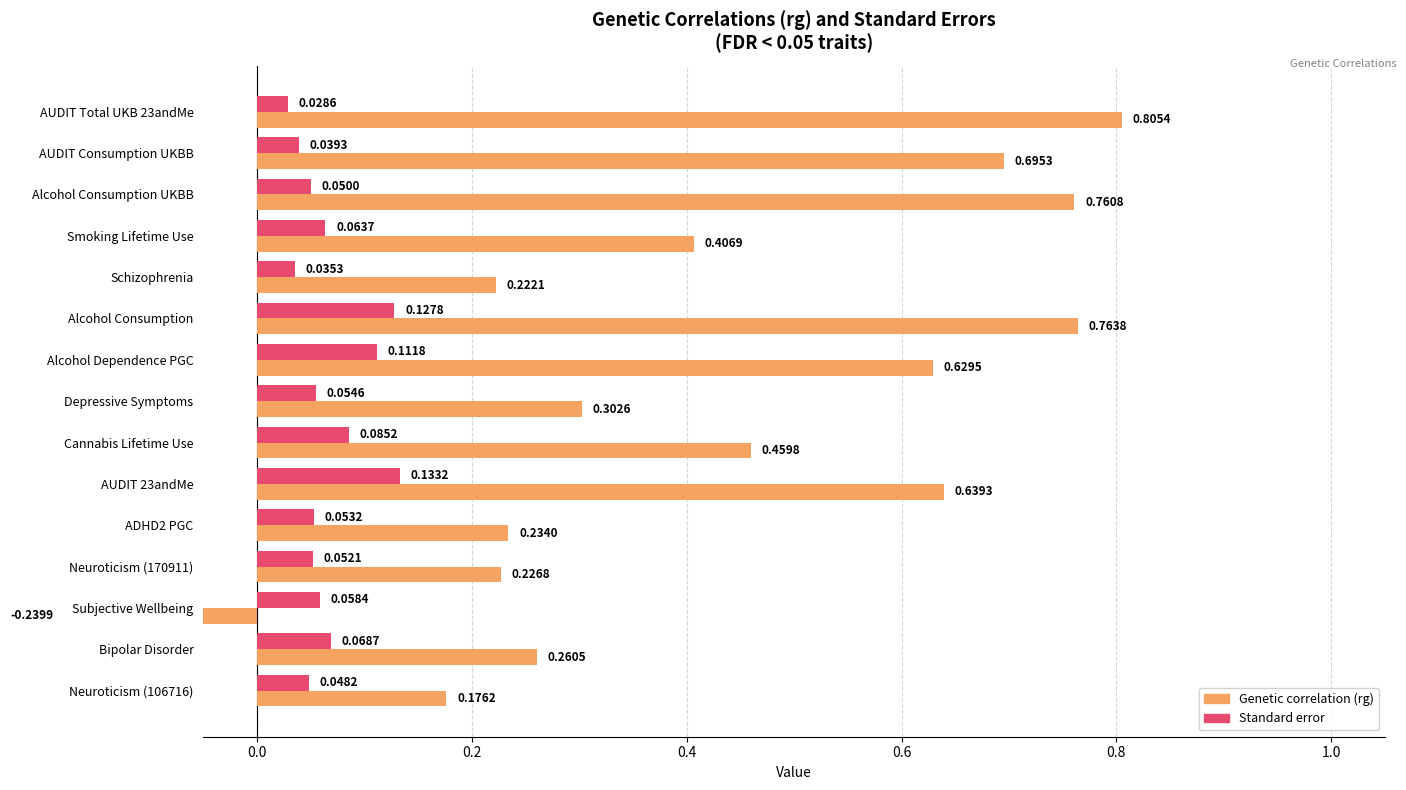

Are the bars grouped side by side (vs. stacked)?

Yes